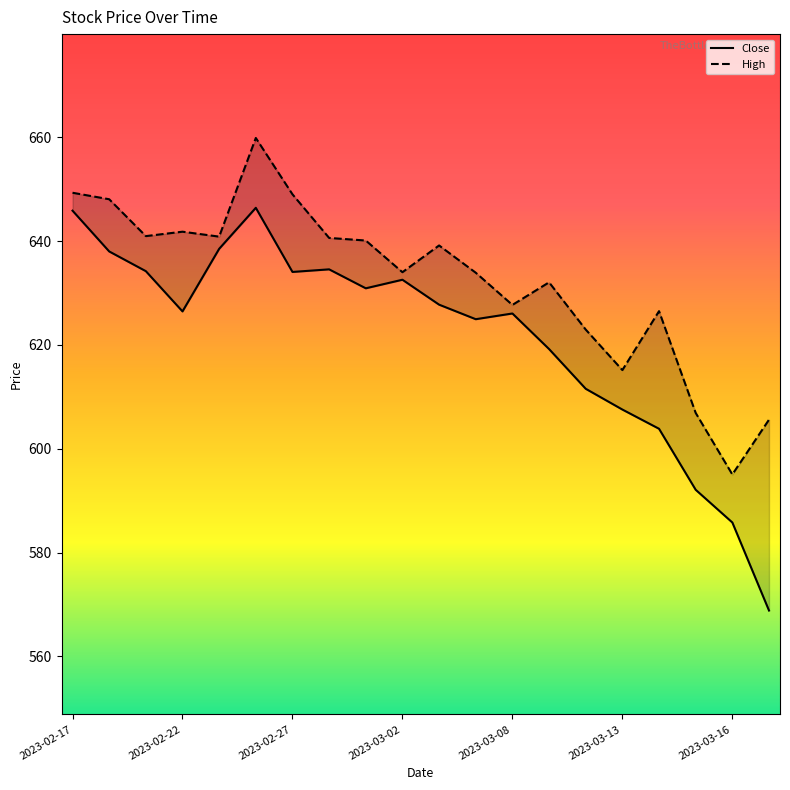

True or false: Close and High cross at least once.

False